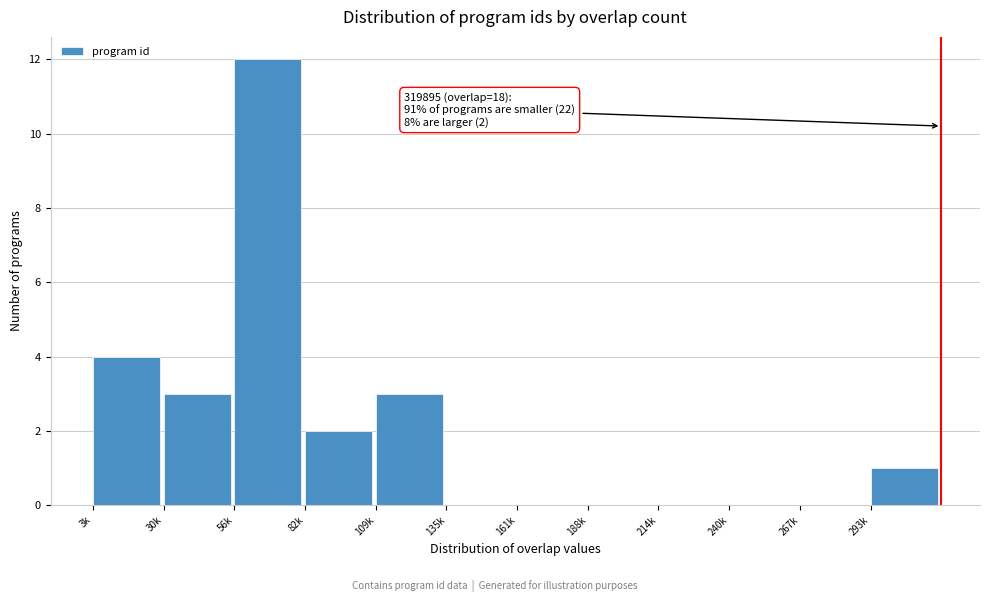

Reading left to right, what are all the values shown in this chart?

3k=4	30k=3	56k=12	82k=2	109k=3	135k=0	161k=0	188k=0	214k=0	240k=0	267k=0	293k=1